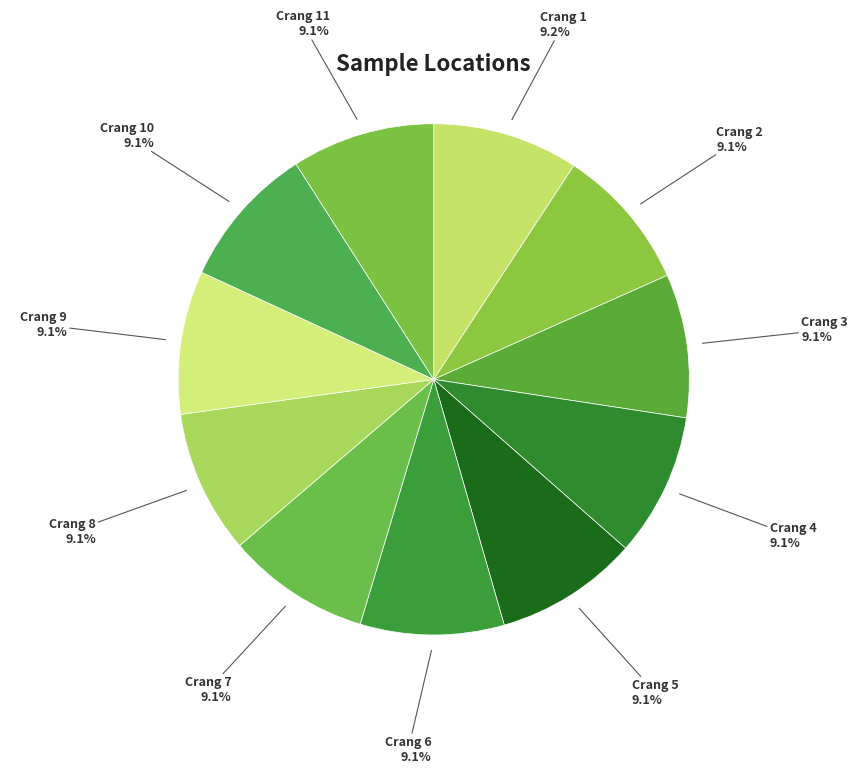

What percentage do Crang 6 and Crang 10 together represent?

18.2%